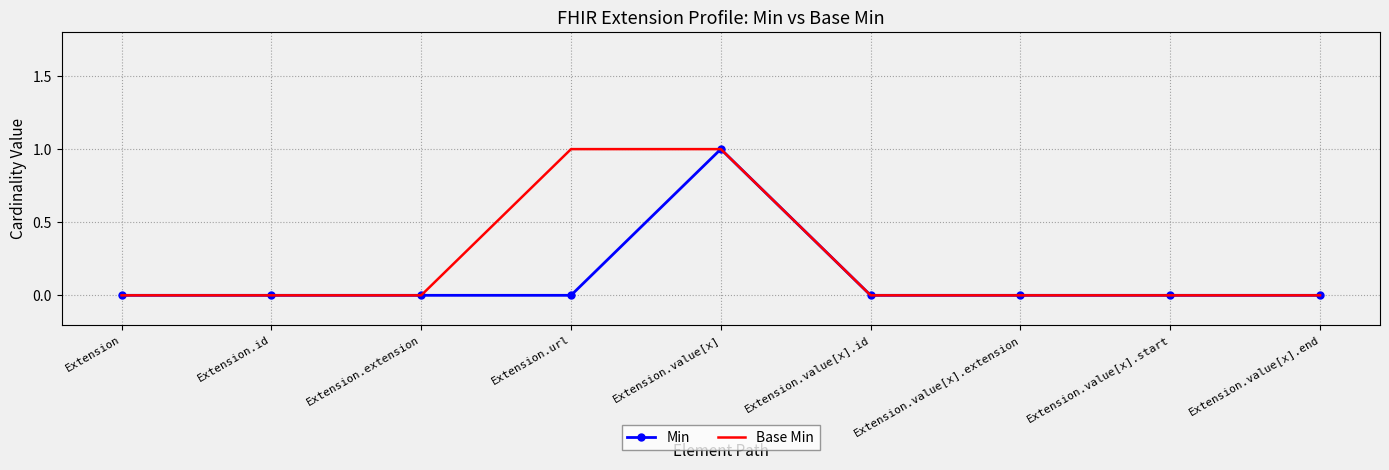

What is the greatest value displayed?

1